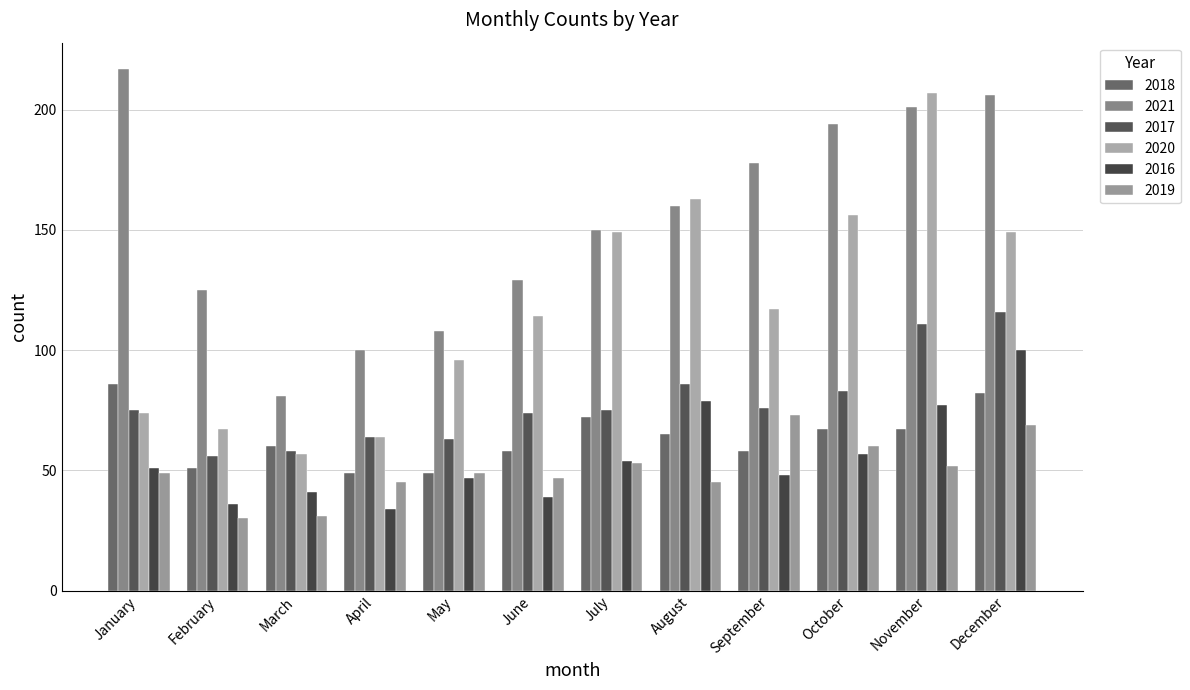

What is the difference between the maximum and minimum values in the 2019 series?

43